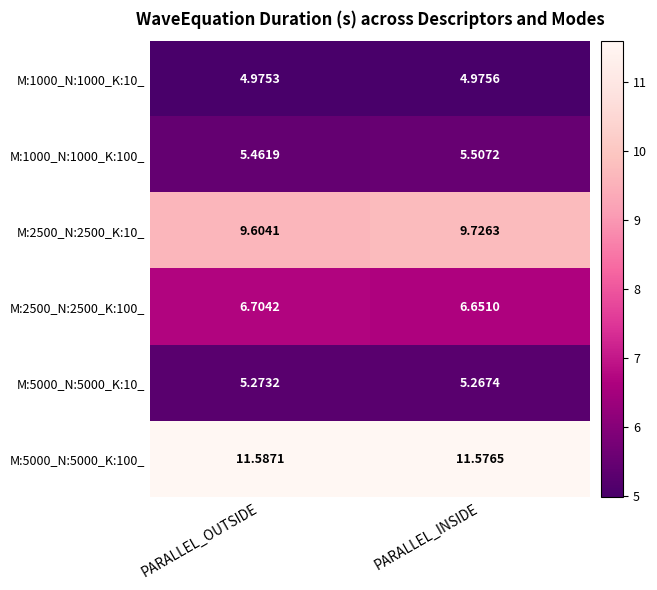

Between PARALLEL_OUTSIDE and PARALLEL_INSIDE, which series saw the biggest shift?

M:2500_N:2500_K:10_